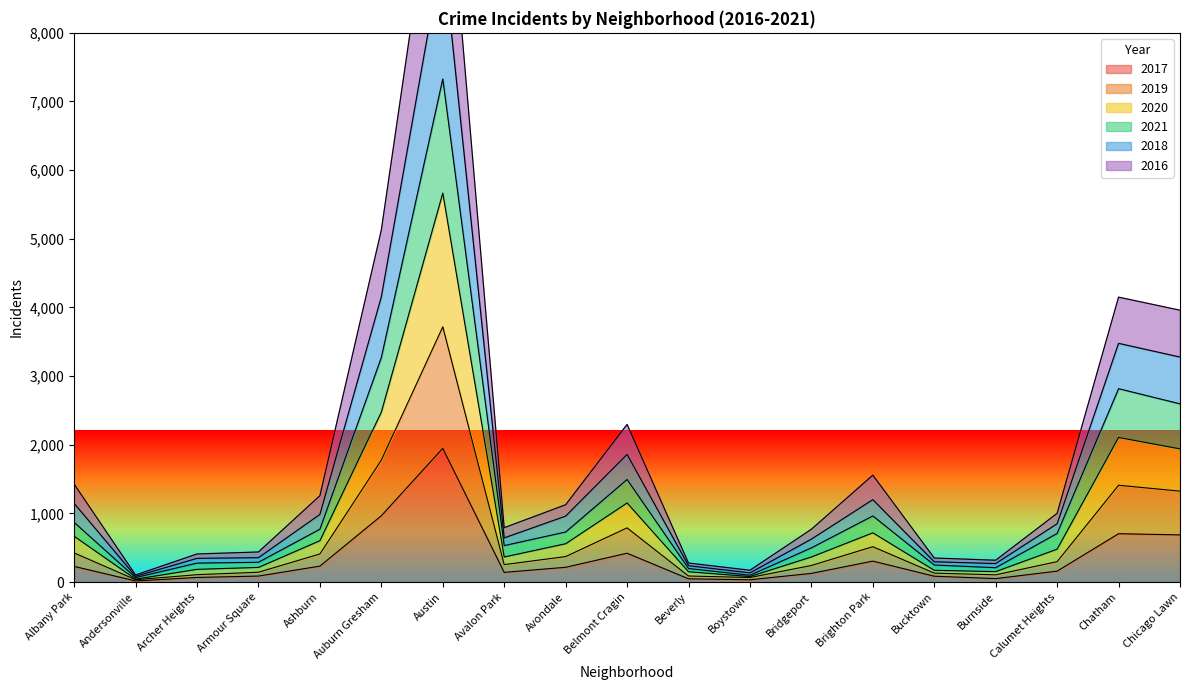

Reading left to right, transcribe all the data shown in this chart.

2017: Albany Park=228	Andersonville=16	Archer Heights=67	Armour Square=87	Ashburn=232	Auburn Gresham=966	Austin=1947	Avalon Park=141	Avondale=215	Belmont Cragin=420	Beverly=47	Boystown=33	Bridgeport=126	Brighton Park=305	Bucktown=85	Burnside=50	Calumet Heights=159	Chatham=704	Chicago Lawn=687
2019: Albany Park=869	Andersonville=65	Archer Heights=276	Armour Square=288	Ashburn=770	Auburn Gresham=3272	Austin=7329	Avalon Park=531	Avondale=729	Belmont Cragin=1494	Beverly=197	Boystown=99	Bridgeport=498	Brighton Park=963	Bucktown=248	Burnside=209	Calumet Heights=708	Chatham=2817	Chicago Lawn=2596
2020: Albany Park=667	Andersonville=42	Archer Heights=185	Armour Square=213	Ashburn=602	Auburn Gresham=2476	Austin=5666	Avalon Park=365	Avondale=558	Belmont Cragin=1152	Beverly=150	Boystown=80	Bridgeport=365	Brighton Park=717	Bucktown=171	Burnside=152	Calumet Heights=479	Chatham=2106	Chicago Lawn=1940
2021: Albany Park=1146	Andersonville=83	Archer Heights=345	Armour Square=355	Ashburn=985	Auburn Gresham=4154	Austin=9212	Avalon Park=643	Avondale=960	Belmont Cragin=1859	Beverly=238	Boystown=133	Bridgeport=625	Brighton Park=1200	Bucktown=295	Burnside=269	Calumet Heights=849	Chatham=3477	Chicago Lawn=3277
2018: Albany Park=1426	Andersonville=103	Archer Heights=409	Armour Square=438	Ashburn=1258	Auburn Gresham=5128	Austin=11270	Avalon Park=792	Avondale=1126	Belmont Cragin=2296	Beverly=277	Boystown=172	Bridgeport=769	Brighton Park=1557	Bucktown=350	Burnside=318	Calumet Heights=1001	Chatham=4150	Chicago Lawn=3960
2016: Albany Park=424	Andersonville=34	Archer Heights=107	Armour Square=143	Ashburn=409	Auburn Gresham=1775	Austin=3718	Avalon Park=254	Avondale=371	Belmont Cragin=789	Beverly=88	Boystown=66	Bridgeport=241	Brighton Park=515	Bucktown=130	Burnside=105	Calumet Heights=297	Chatham=1410	Chicago Lawn=1324